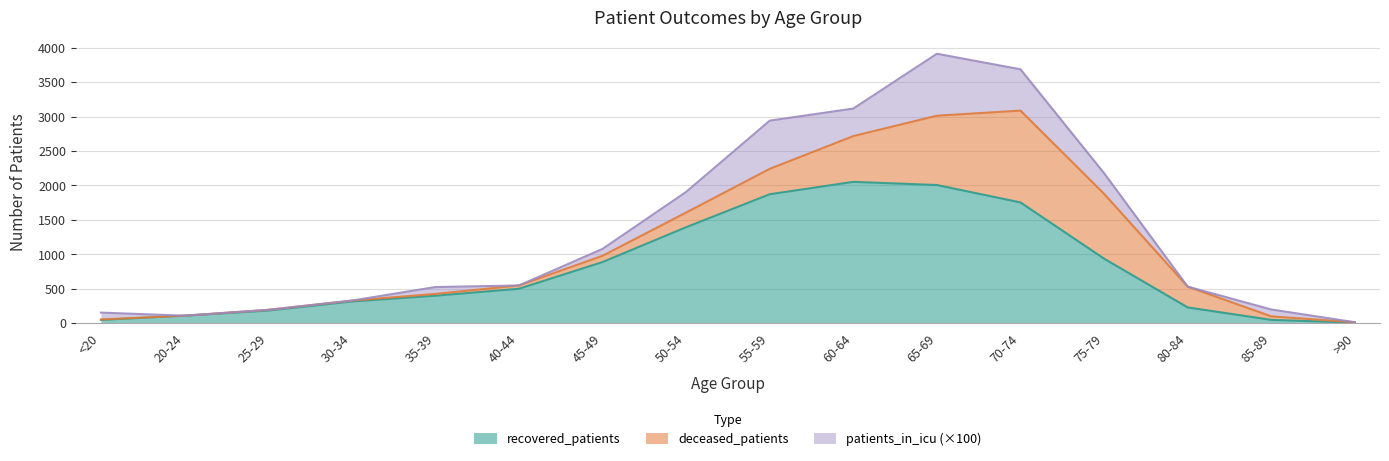

Which label corresponds to the largest value in the chart?

60-64